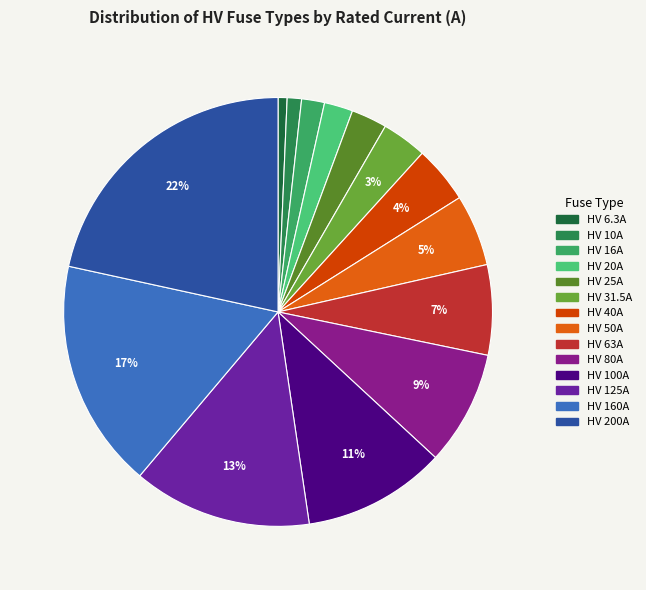

Does any single category account for the majority?

No